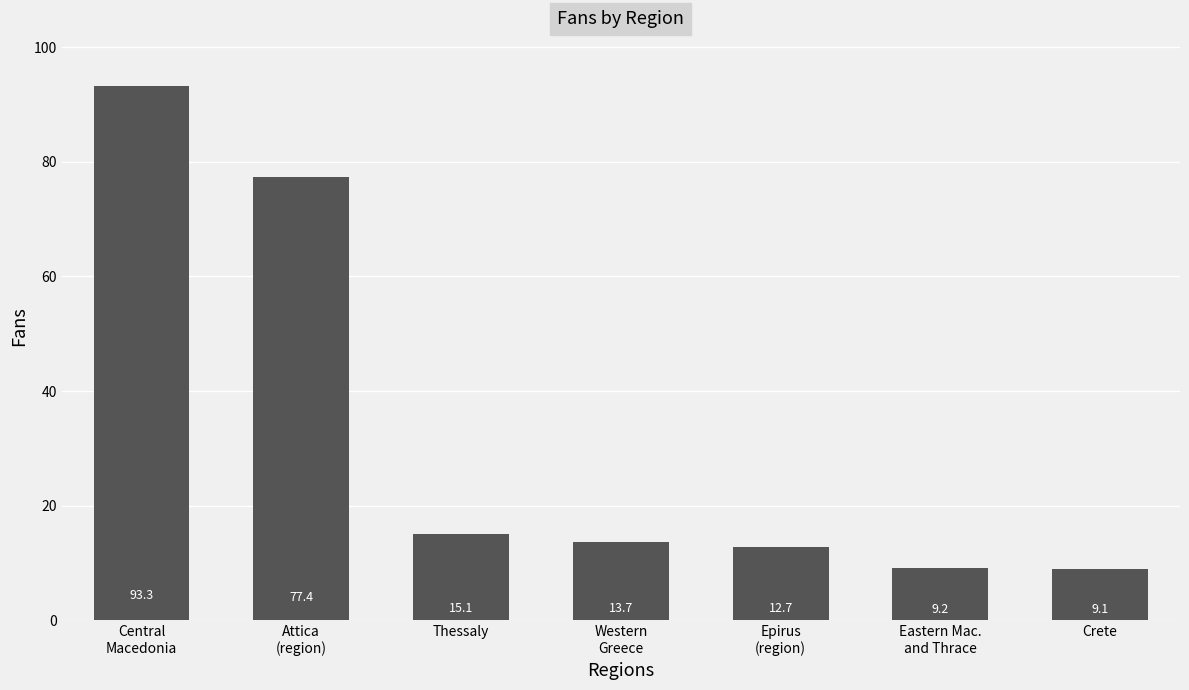

The value at Crete is 15.4. True or false?

False